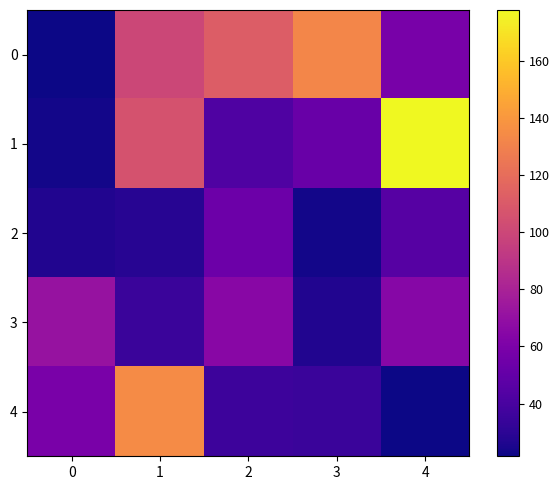

Reading left to right, transcribe all the data shown in this chart.

0: 0=21.6	1=100.0	2=111.6	3=132.5	4=58.3
1: 0=23.1	1=105.8	2=42.9	3=52.7	4=177.7
2: 0=26.7	1=28.6	2=53.6	3=23.1	4=45.3
3: 0=71.4	1=34.9	2=65.0	3=26.7	4=64.5
4: 0=59.4	1=134.8	2=36.1	3=34.7	4=21.6